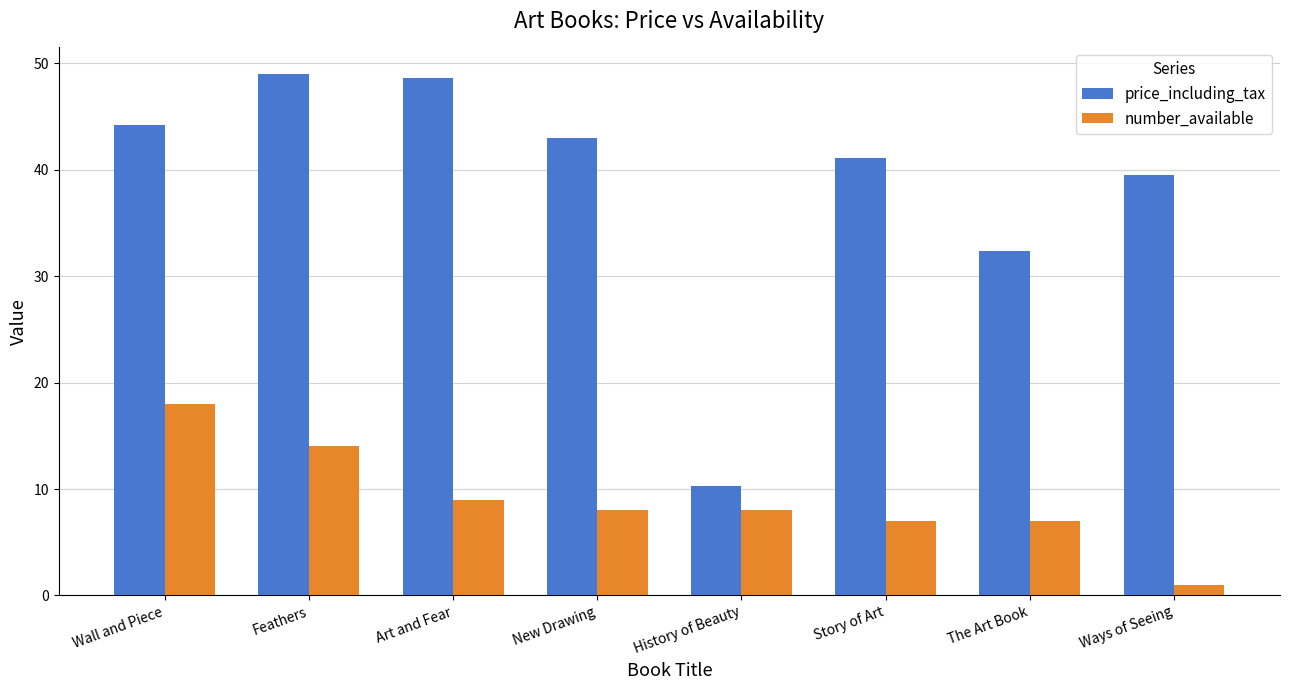

Where does the number_available series first go above 8?

Wall and Piece